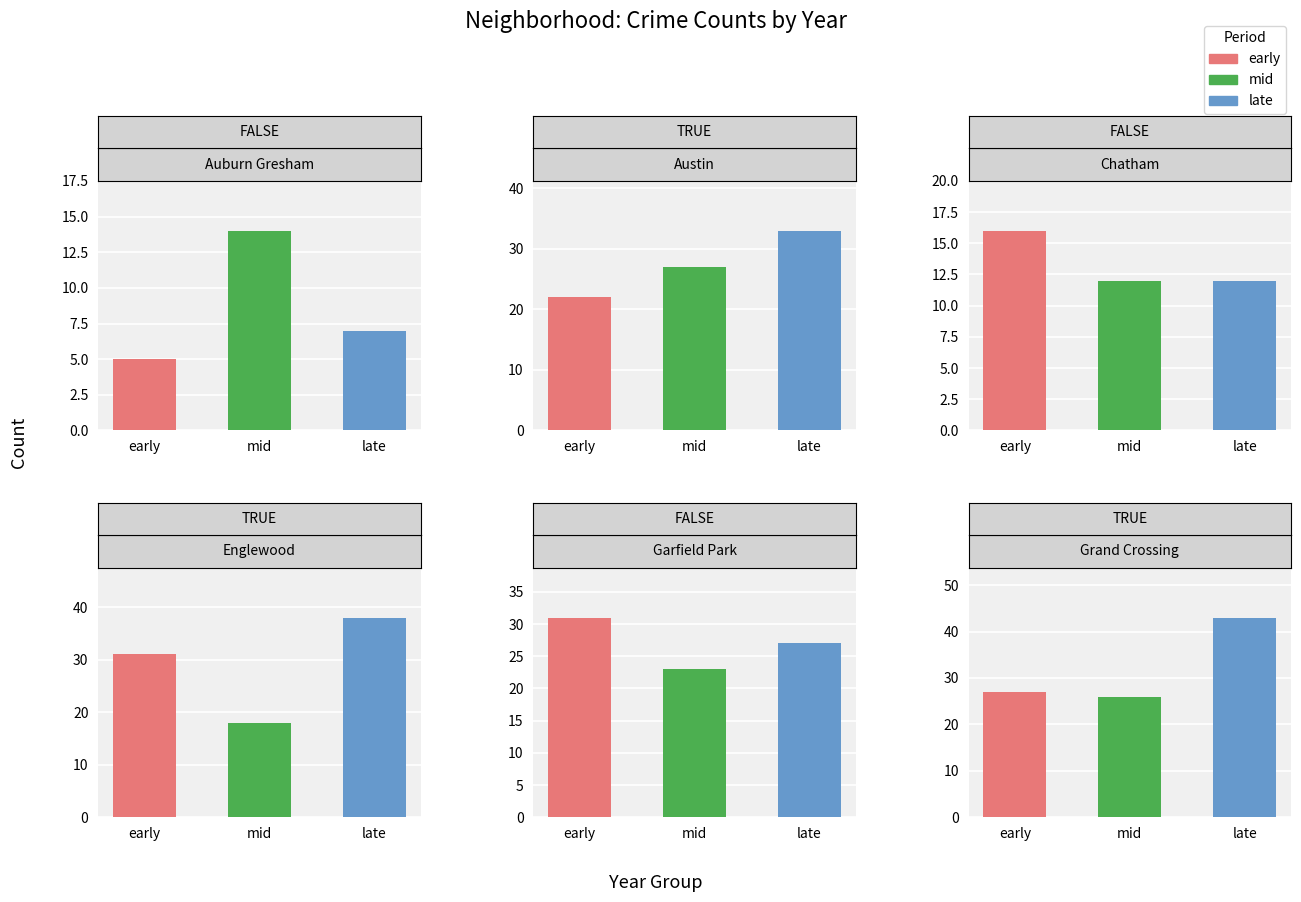

Does the chart contain any negative values?

No